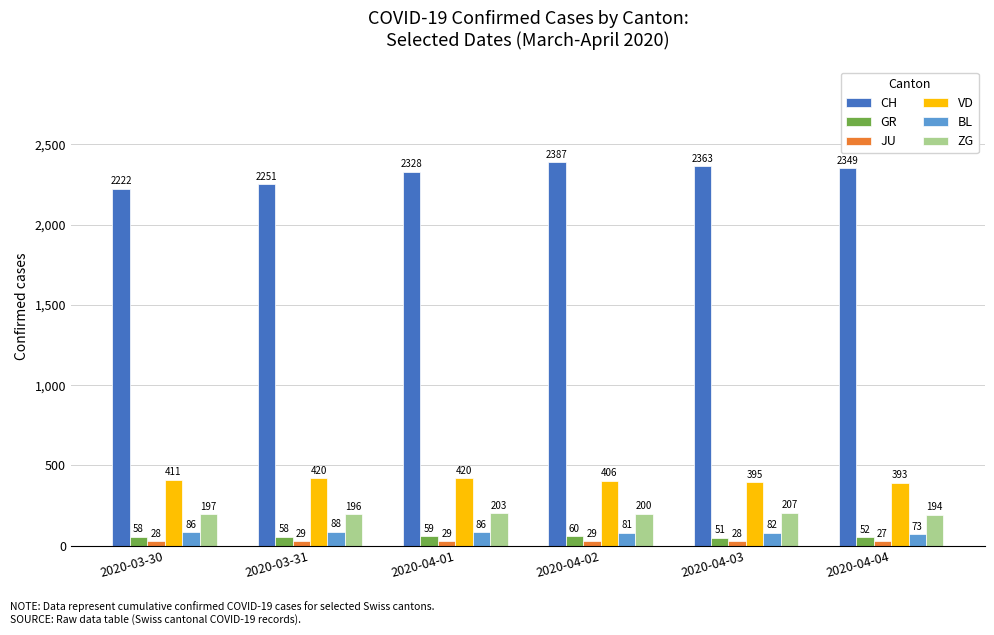

At which label does GR reach its minimum?

2020-04-03